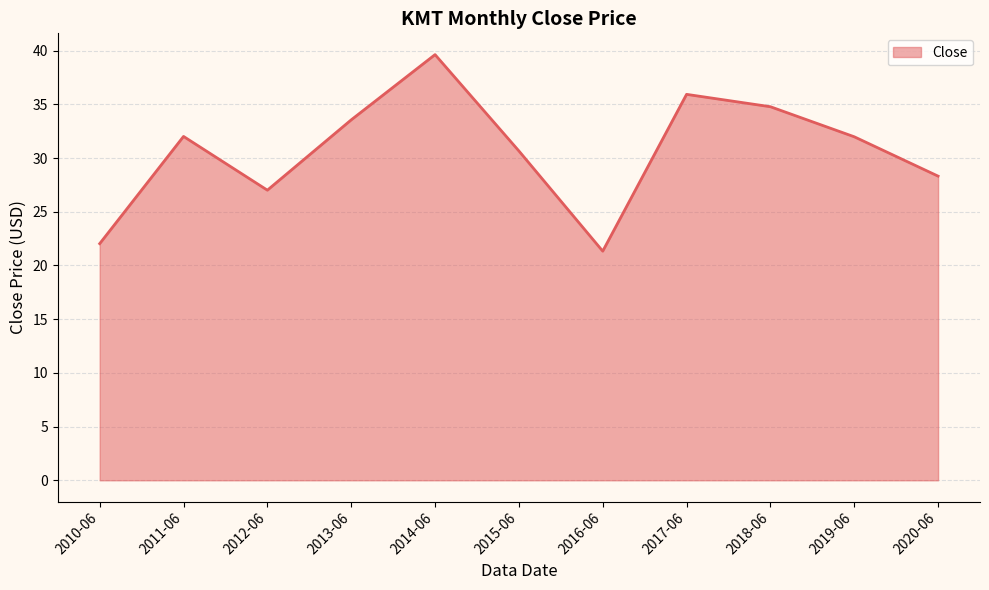

How many interior local valleys (lower than both neighbors) does the data have?

2